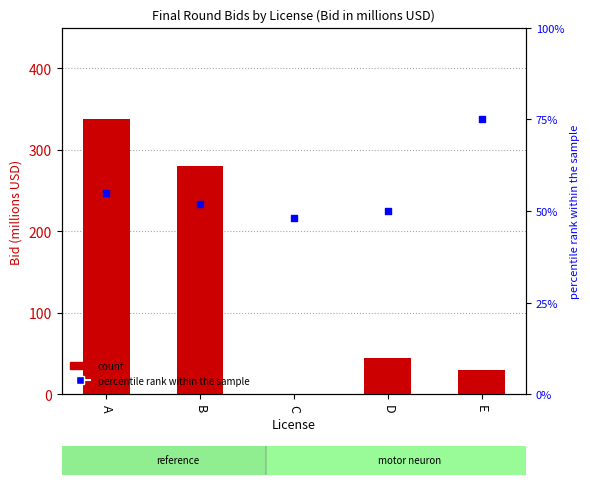

At which category is the sum across all series the highest?

A